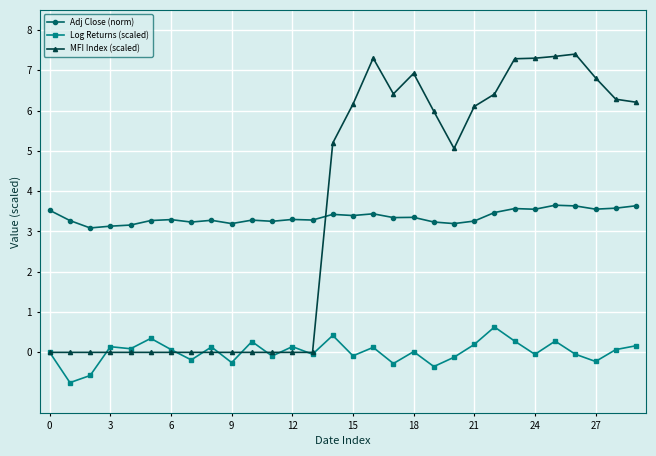

Which series has the largest range (max minus min)?

MFI Index (scaled)